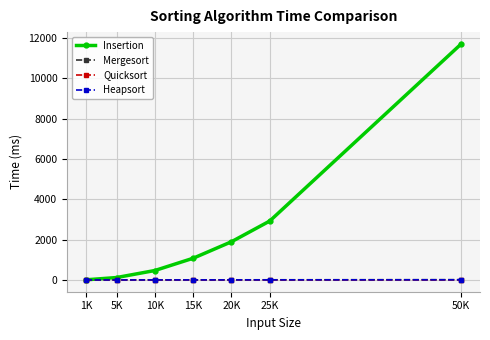

What is the difference between the maximum and minimum values in the Mergesort series?

11